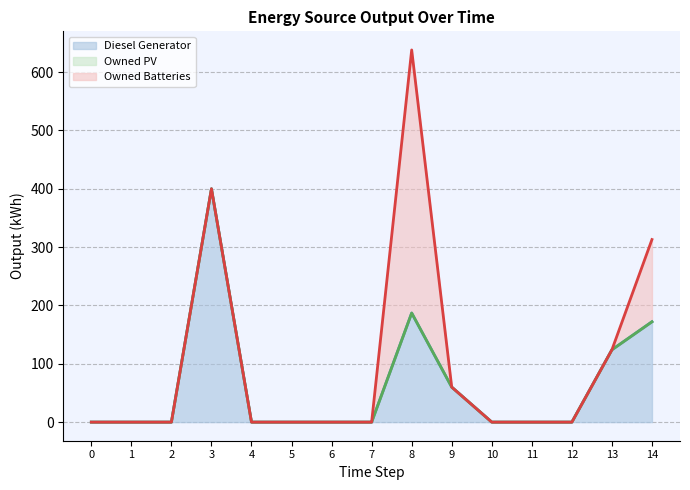

At which category does Owned Batteries (line) reach its first local peak?

3